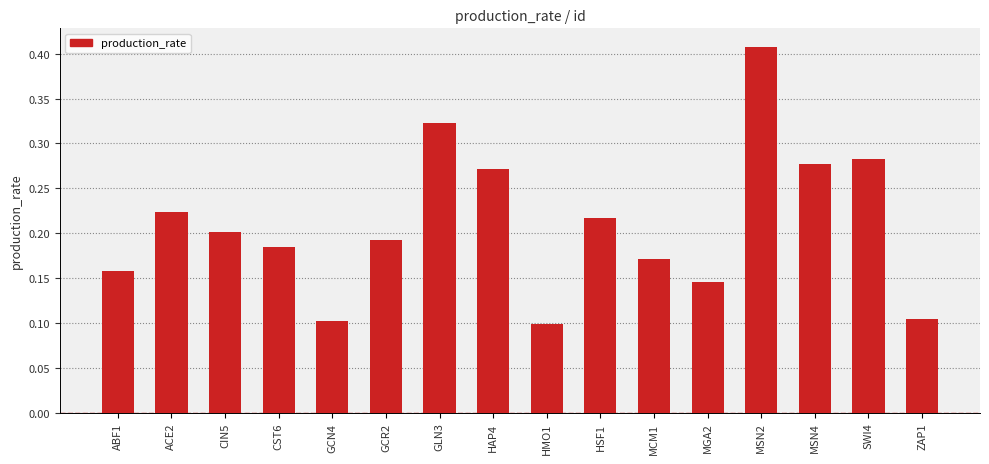

How many bars are there in total?

16